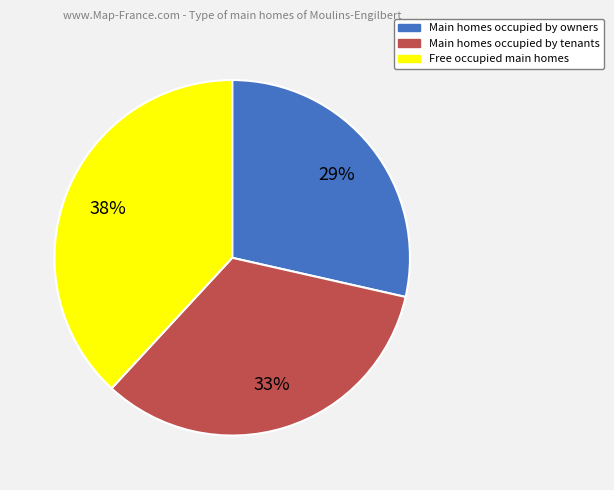

Is there any slice that represents more than half of the pie?

No